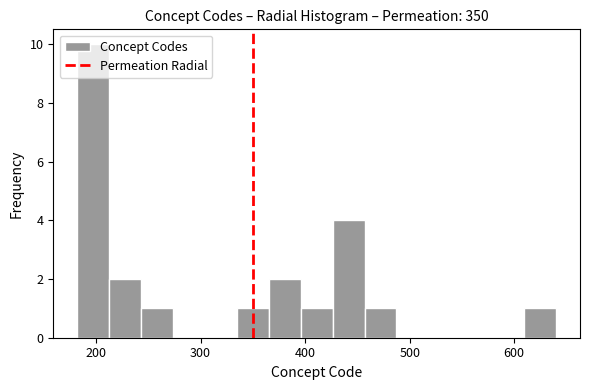

Around what value on the x-axis is the tallest bar? Give the approximate position of its centre, as read against the axis.

200